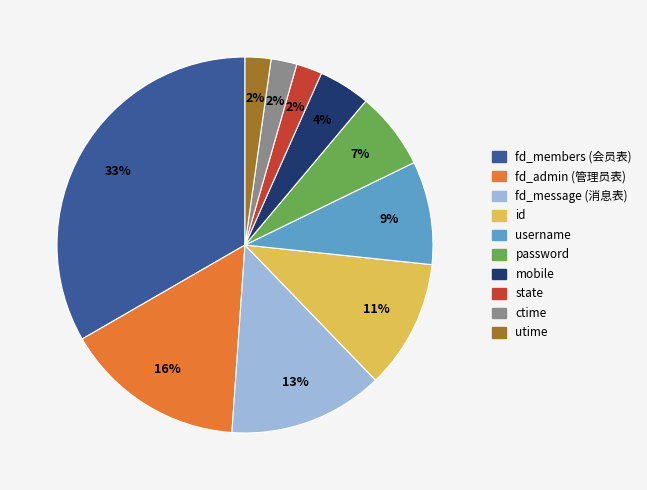

What is the ratio of the value at mobile to the value at fd_message (消息表)?

0.3